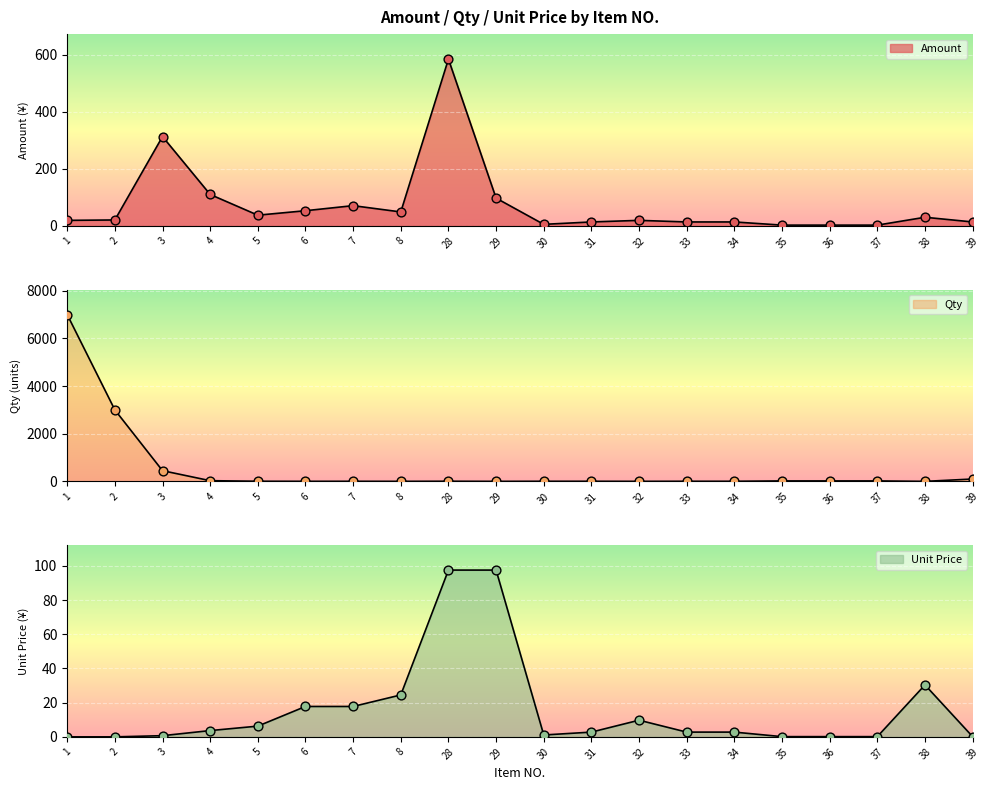

Which series has the largest total across all categories?

Qty